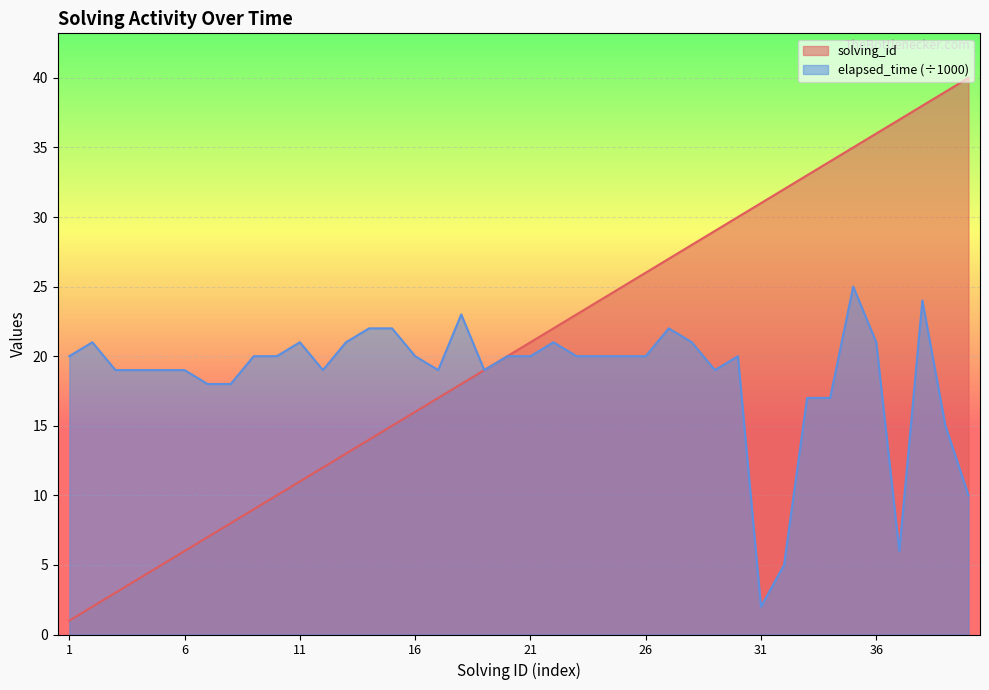

How many values in the elapsed_time series are below 20?

17